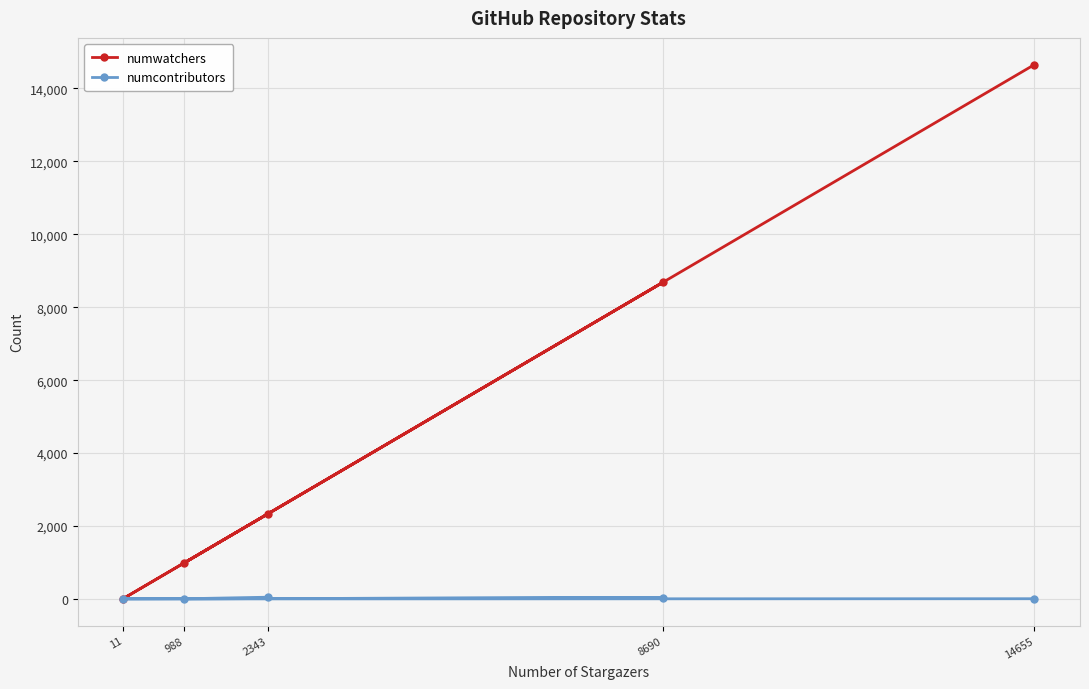

True or false: numwatchers and numcontributors intersect in this chart.

False